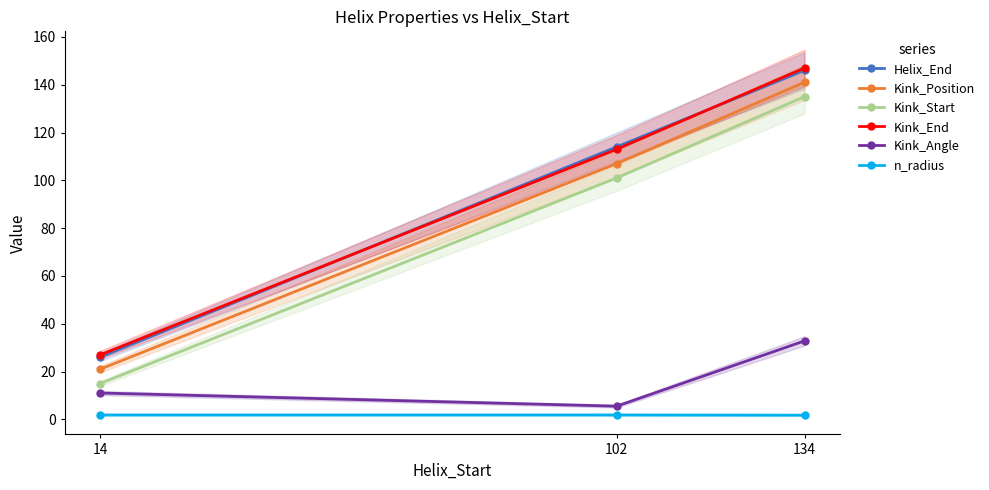

Which series has the largest range (max minus min)?

Helix_End